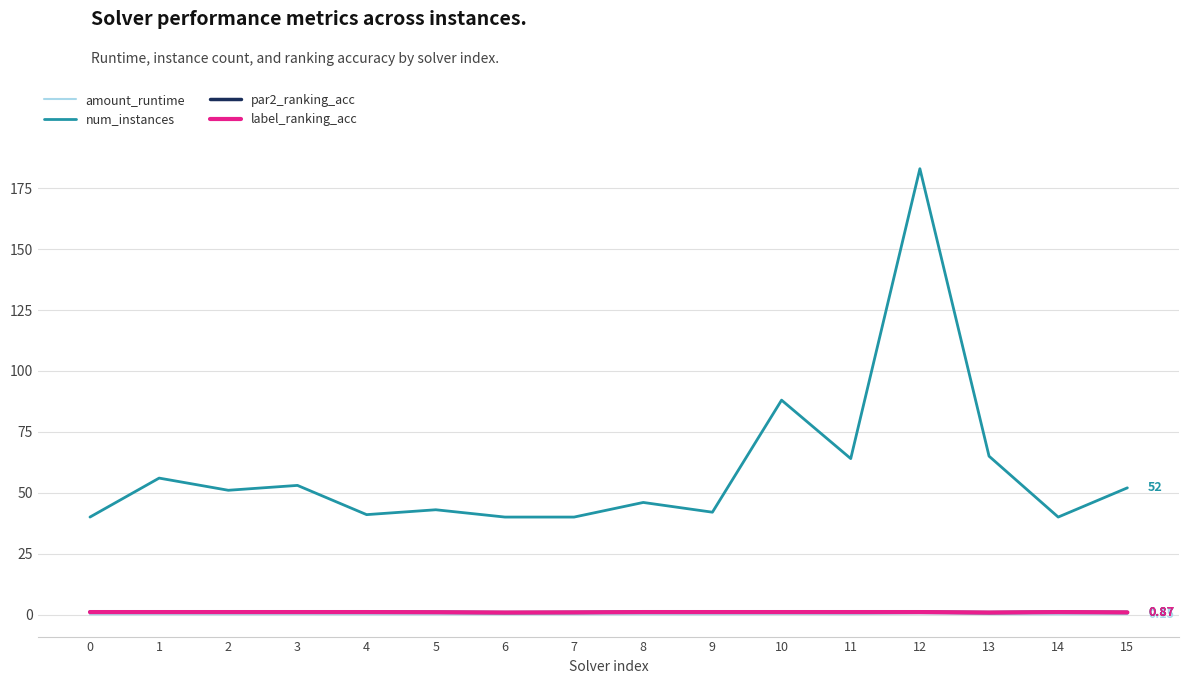

What is the difference between the second highest and second lowest values in the num_instances series?

48.0